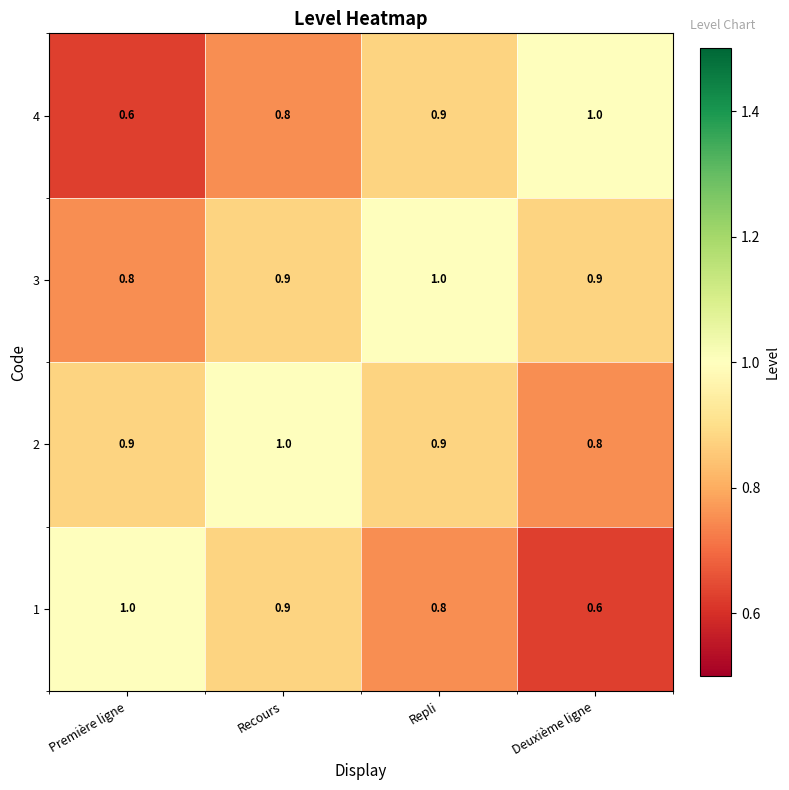

What is the sum of all 2 values?

3.6